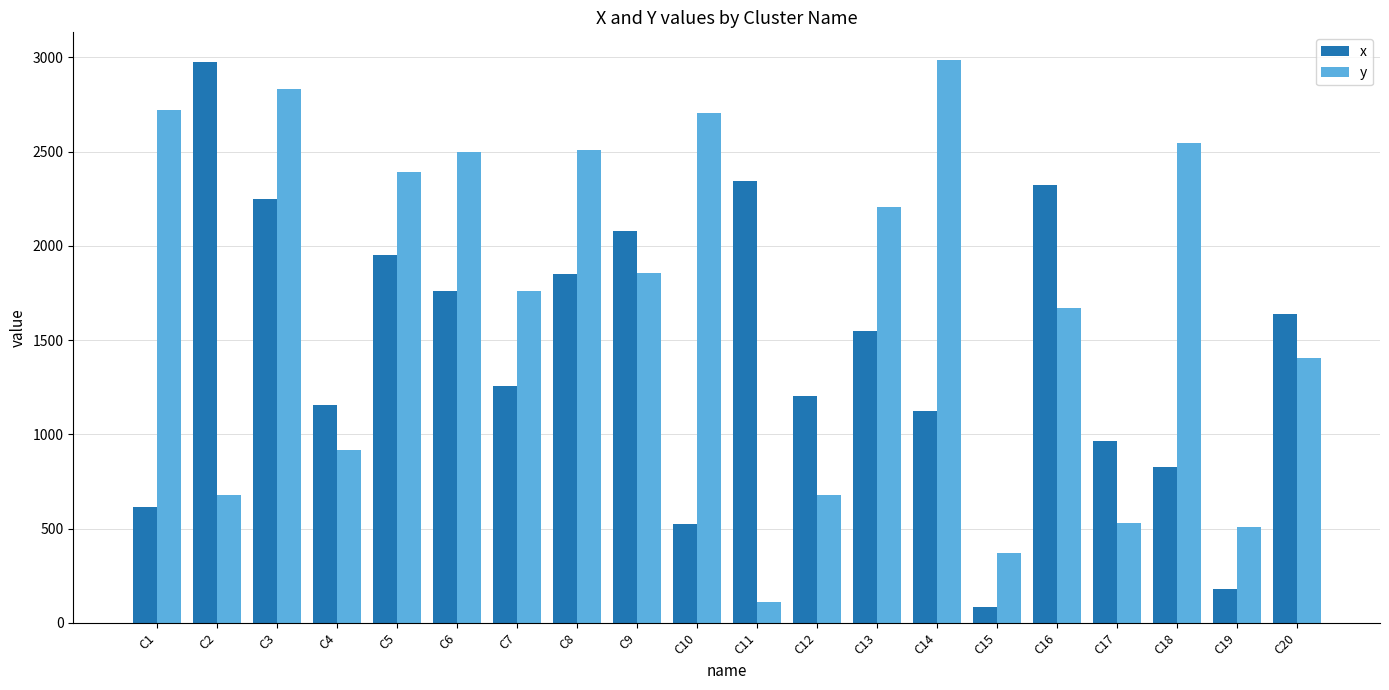

At C7, list the series in order from largest to smallest.

y, x